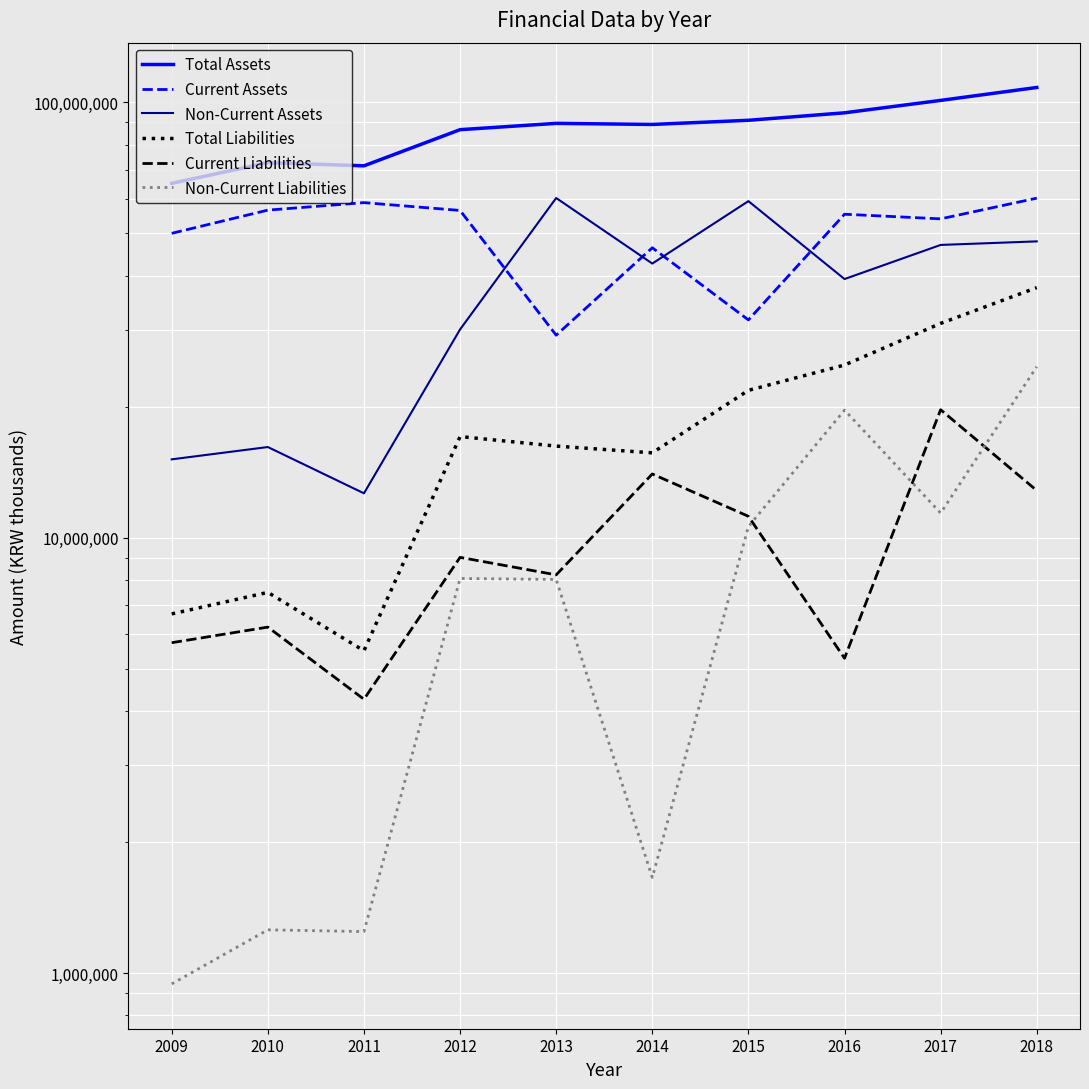

Where does the Non-Current Assets series first go above 42642511?

2013